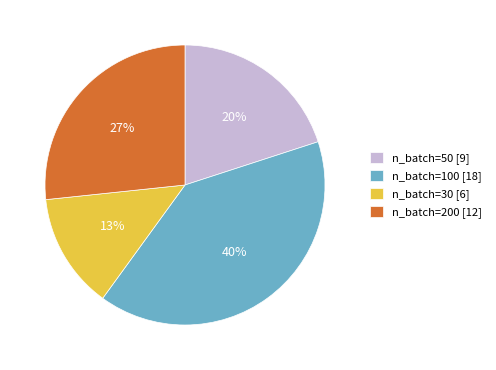

To the nearest percent, what percentage of the pie is n_batch=50?

20%